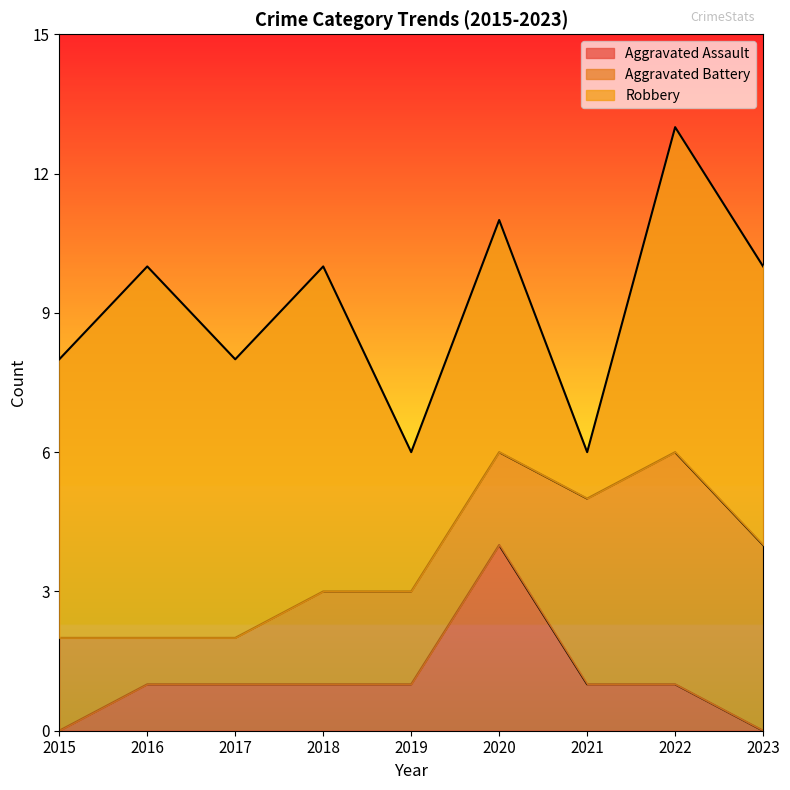

At which category does Robbery reach its first local peak?

2016